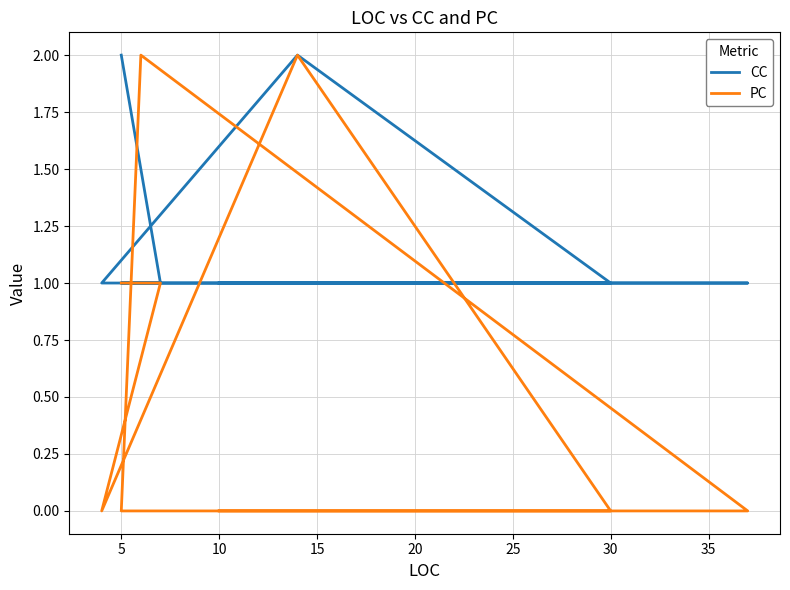

Between 10 and 25, which is larger?

25